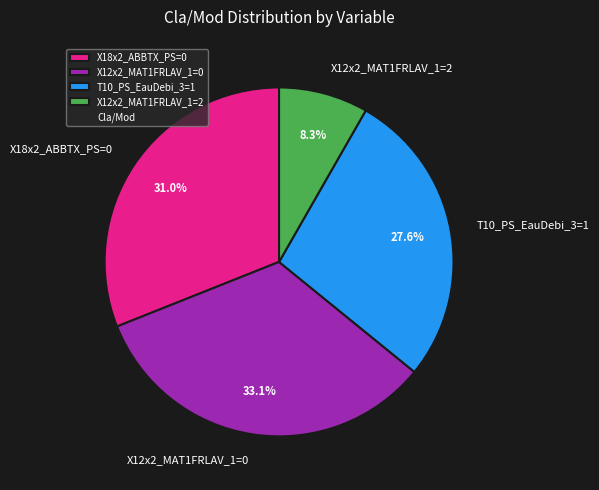

What is the largest slice in the pie chart?

X12x2_MAT1FRLAV_1=0